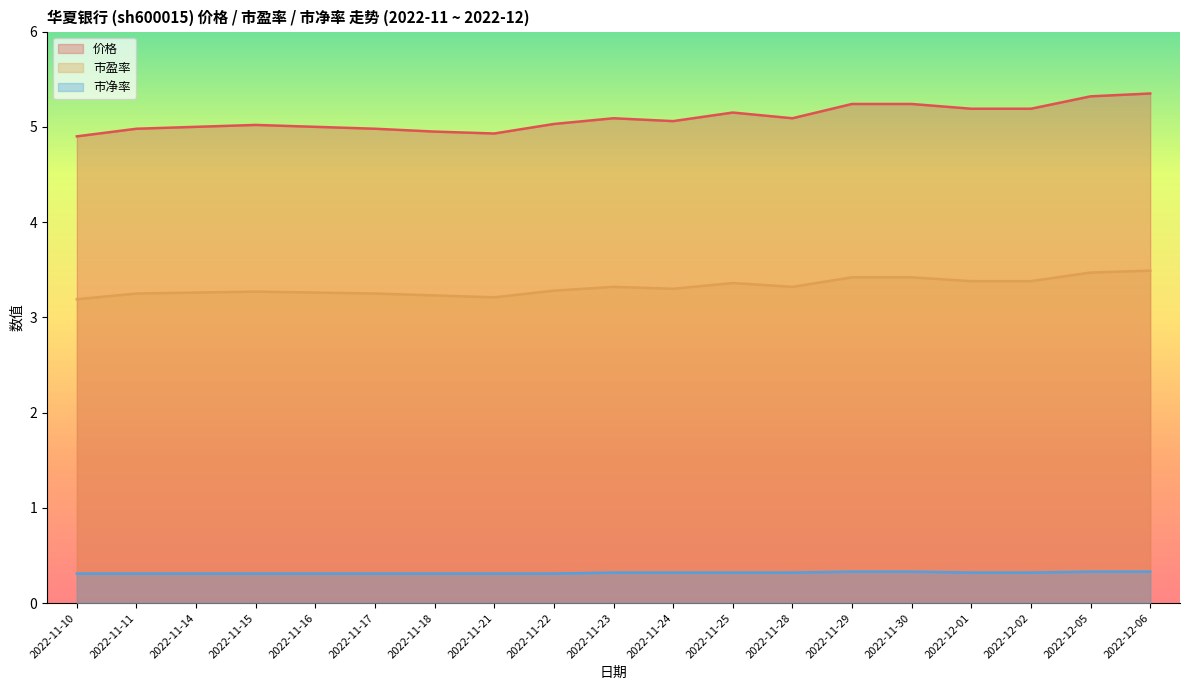

Rank the series by their maximum value, from lowest to highest.

市净率, 市盈率, 价格